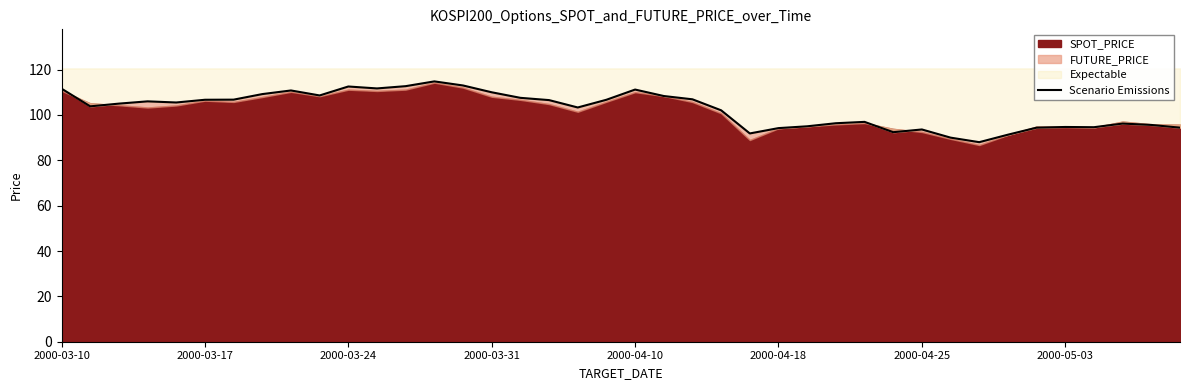

Reading right to left, what are all the values shown in this chart?

94.4	95.6	96.2	94.6	94.7	94.4	91.3	88.0	90.0	93.6	92.4	97.0	96.3	95.0	94.2	91.8	102.0	106.9	108.3	111.2	106.7	103.3	106.5	107.5	110.0	113.0	114.8	112.7	111.7	112.5	108.6	110.8	109.2	106.8	106.7	105.5	106.0	105.0	103.8	111.6